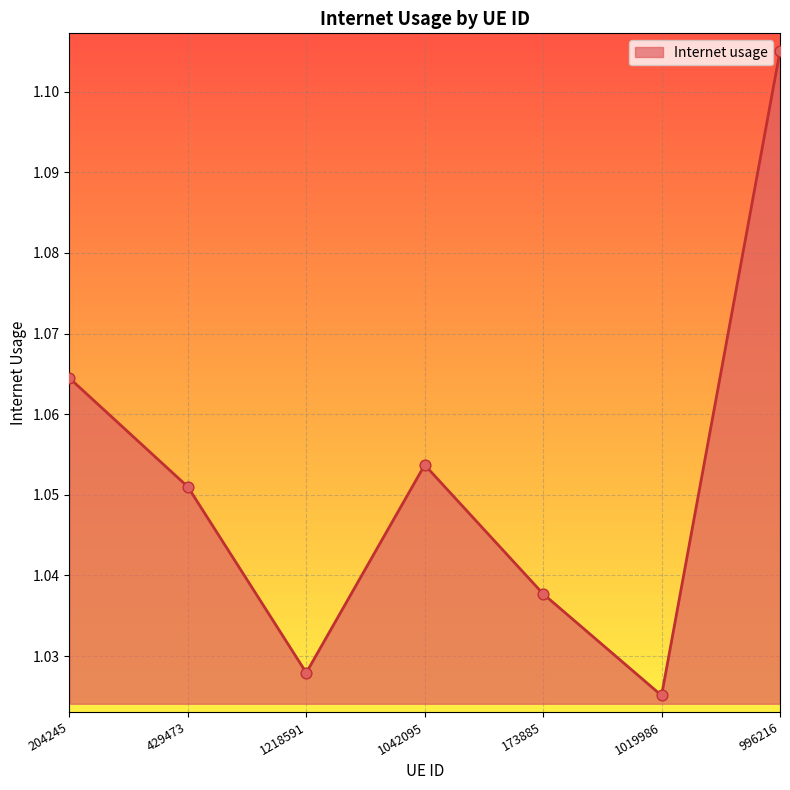

What is the change in value from 1042095 to 996216?

+0.1